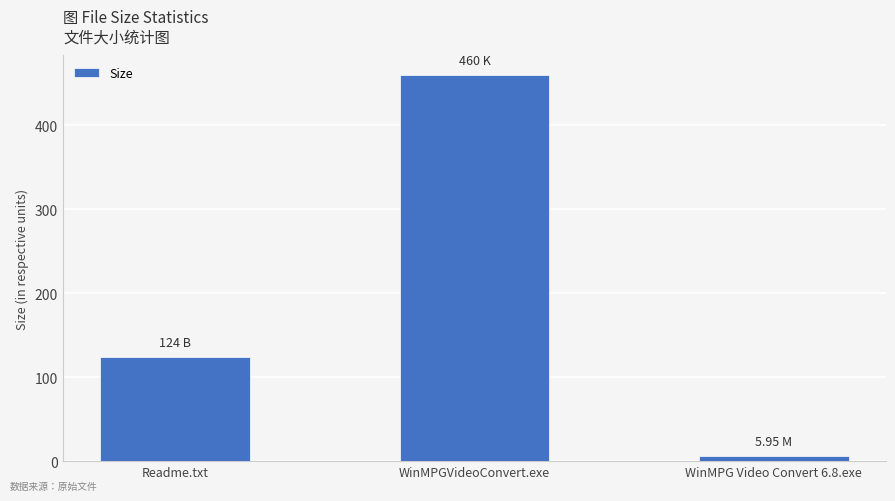

Is it true that the value at Readme.txt is 191.8?

False